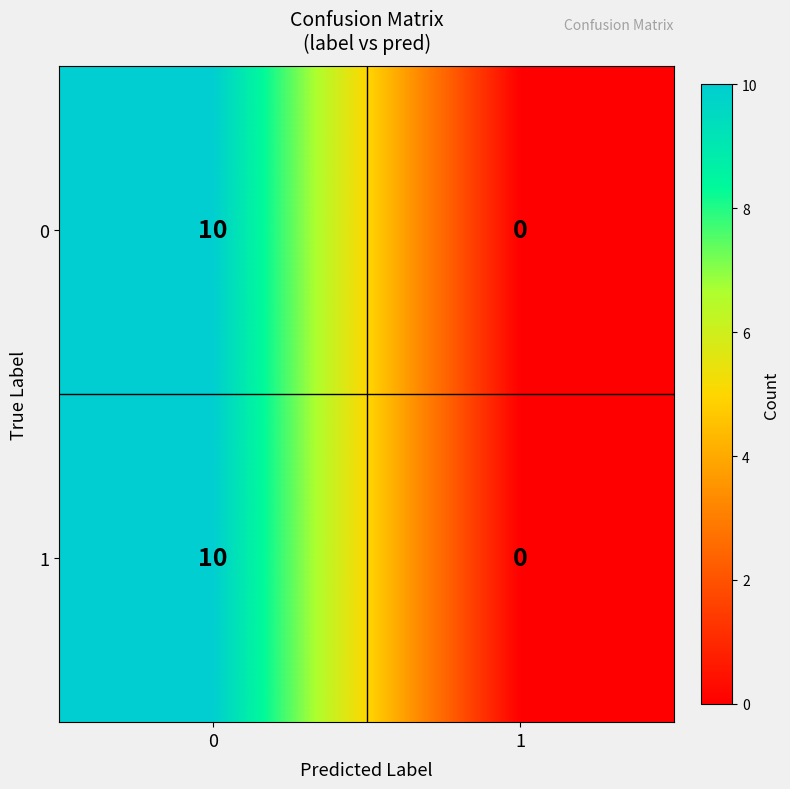

Reading left to right, list all the values displayed in this chart.

0: 10	0
1: 10	0